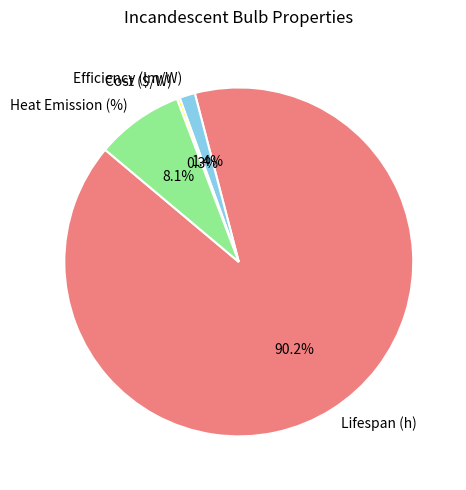

Between Heat Emission (%) and Efficiency (lm/W), which is larger?

Heat Emission (%)